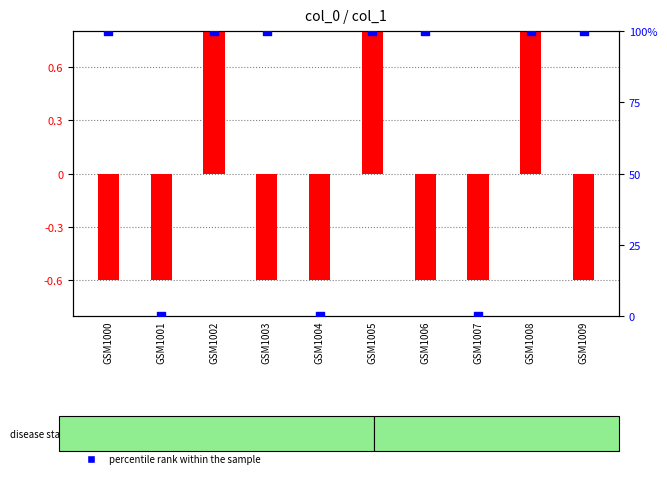

Which series reaches the minimum Y coordinate?

transformed count